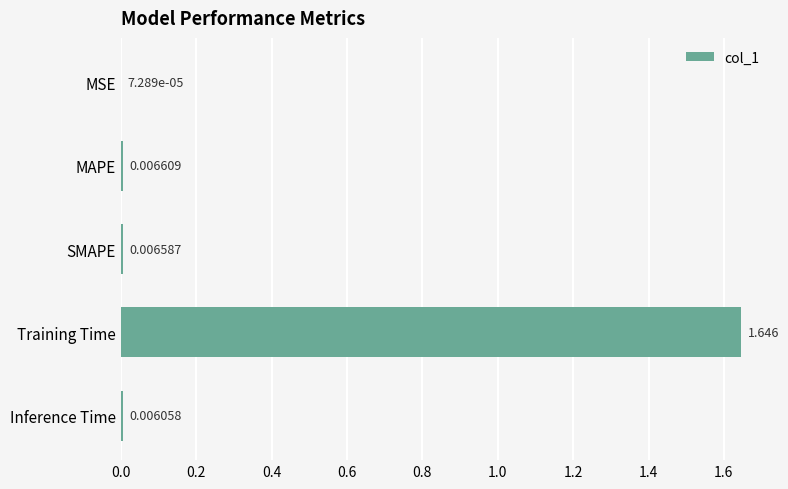

Count the number of categories in the chart.

5